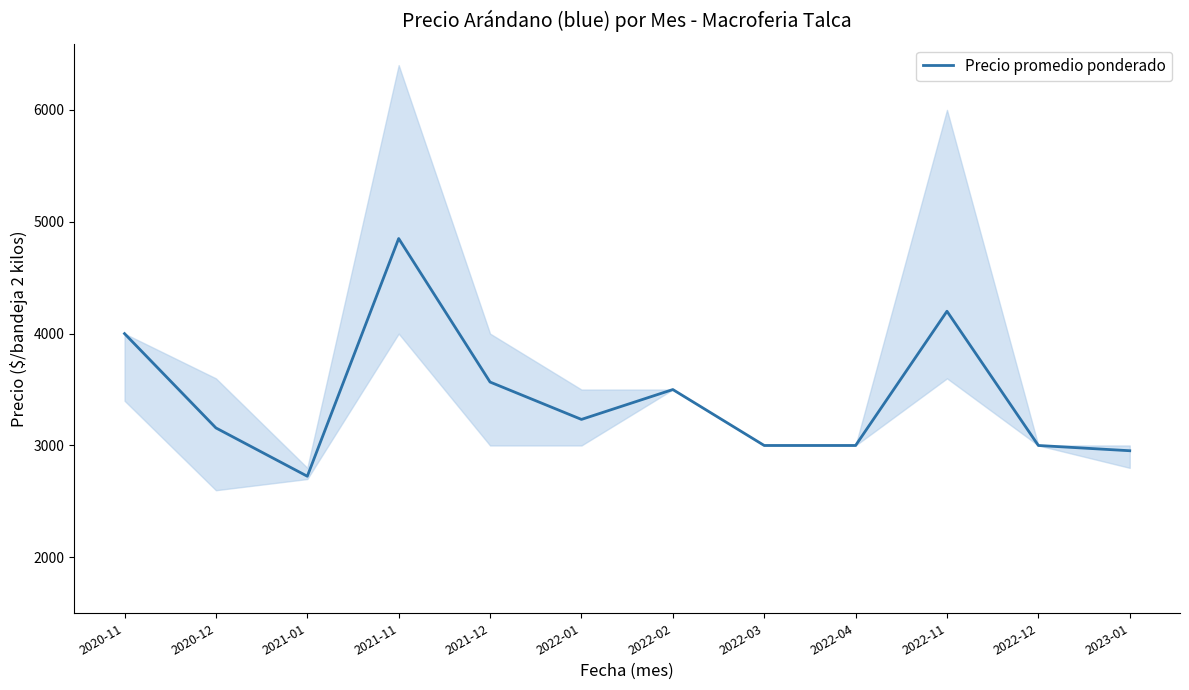

Is it true that the value at 2022-12 is 3000?

True